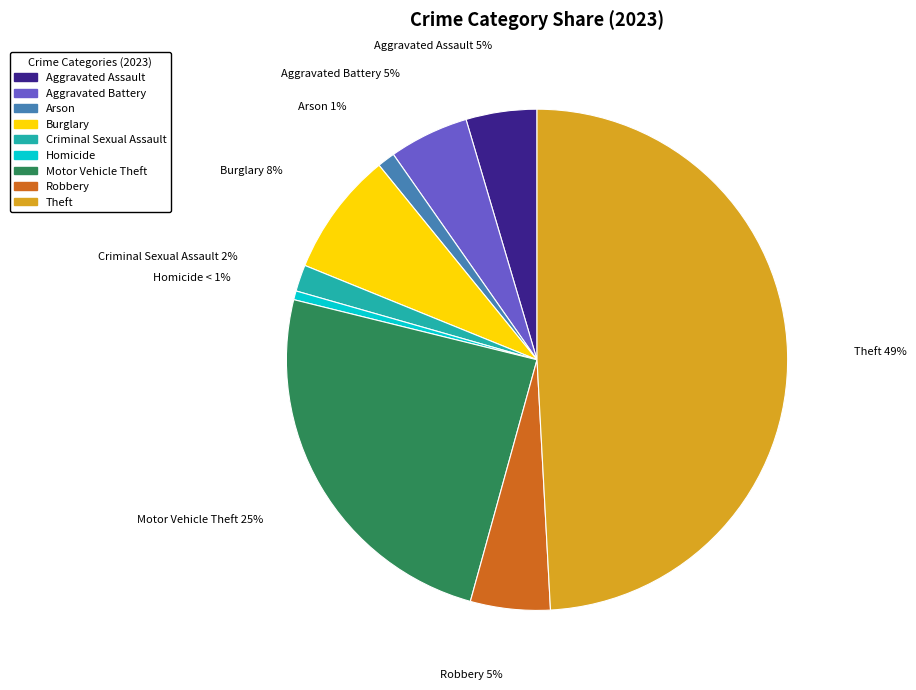

Is Motor Vehicle Theft the majority of the pie?

No